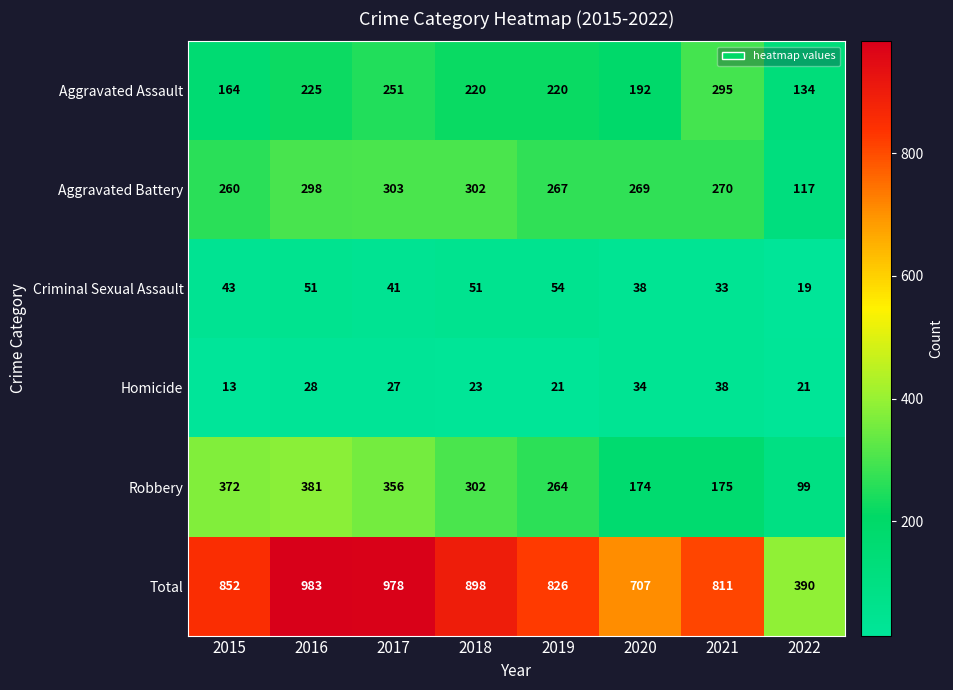

List the series in order of their peak value, highest first.

Total, Robbery, Aggravated Battery, Aggravated Assault, Criminal Sexual Assault, Homicide